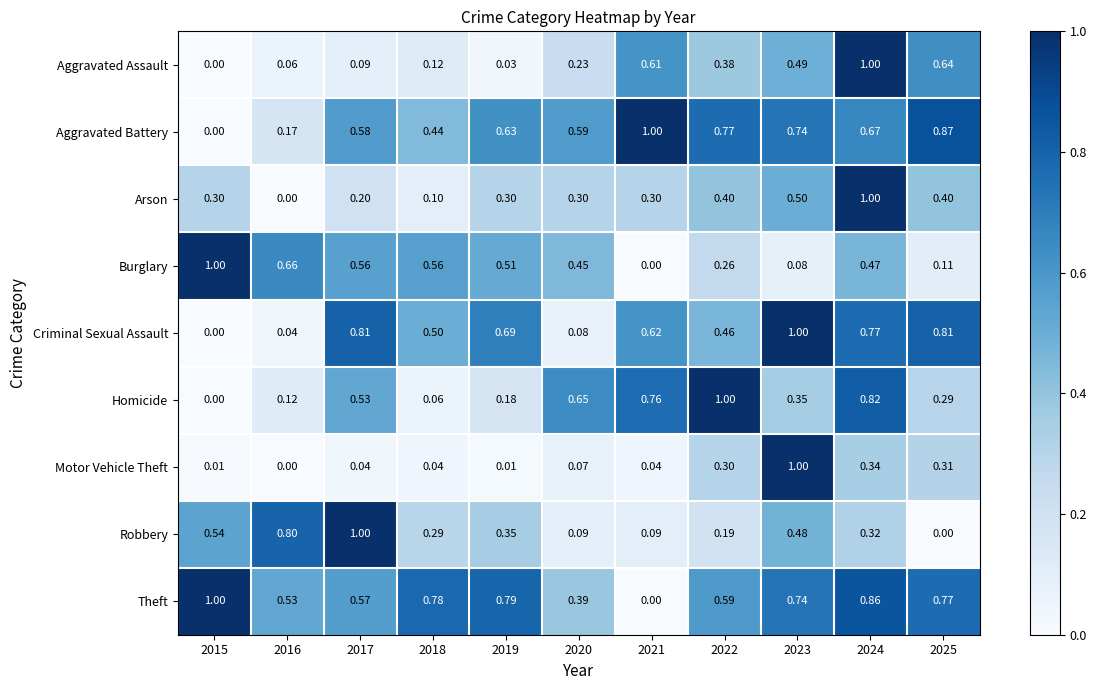

What is the total value across all series at 2021?

3.4